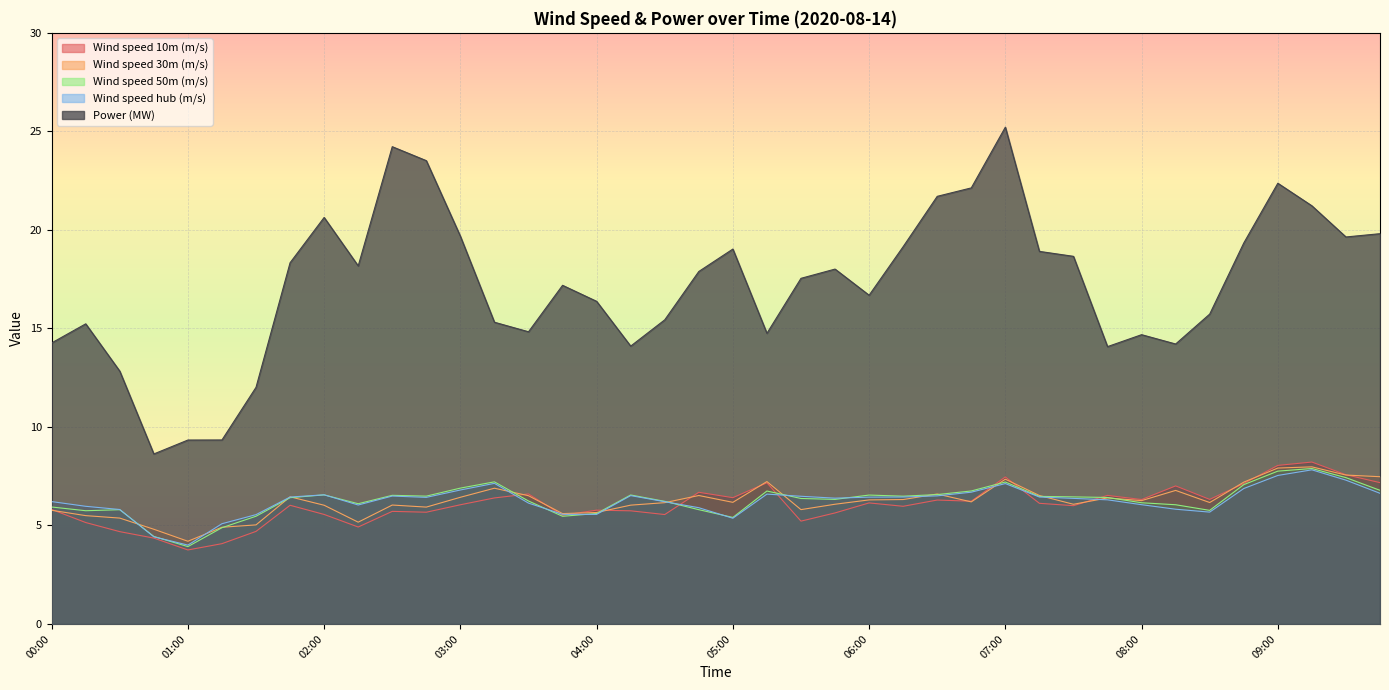

Is the value of Wind speed 10m (m/s) at 03:00 greater than the value of Wind speed 50m (m/s) at 04:45?

Yes